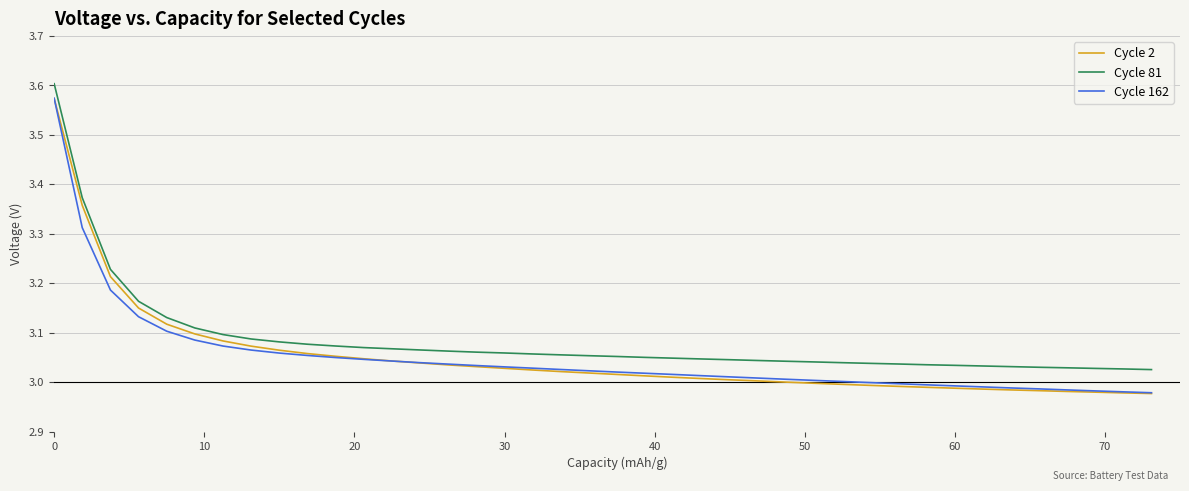

True or false: Cycle 81 and Cycle 162 intersect in this chart.

False